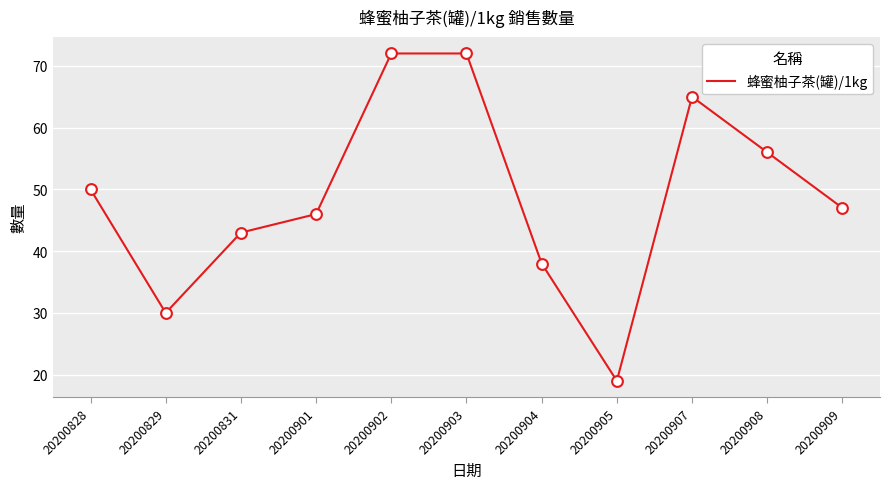

What is the change in value from 20200901 to 20200909?

+1